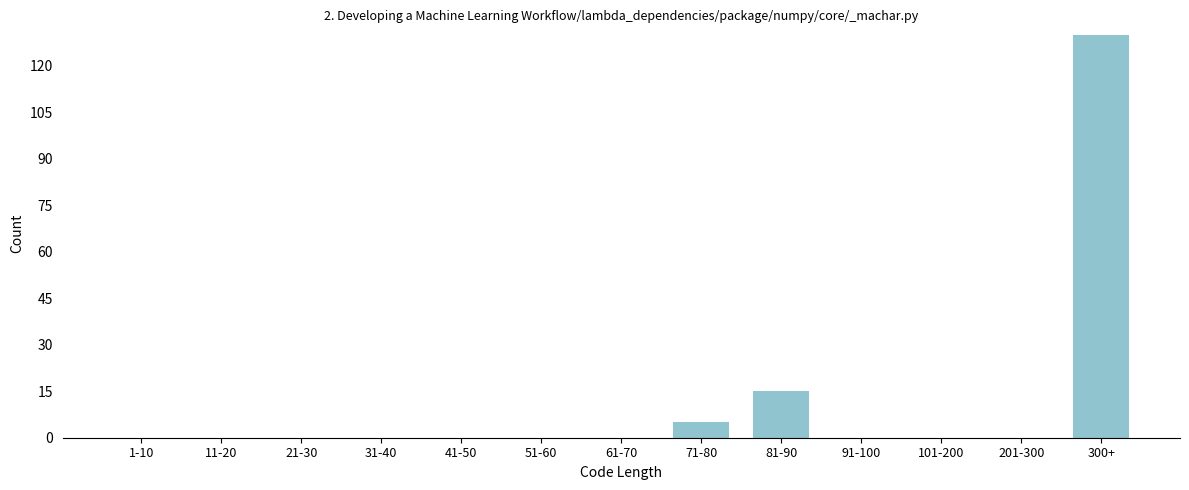

Reading left to right, what are all the values shown in this chart?

1-10=0	11-20=0	21-30=0	31-40=0	41-50=0	51-60=0	61-70=0	71-80=5	81-90=15	91-100=0	101-200=0	201-300=0	300+=130